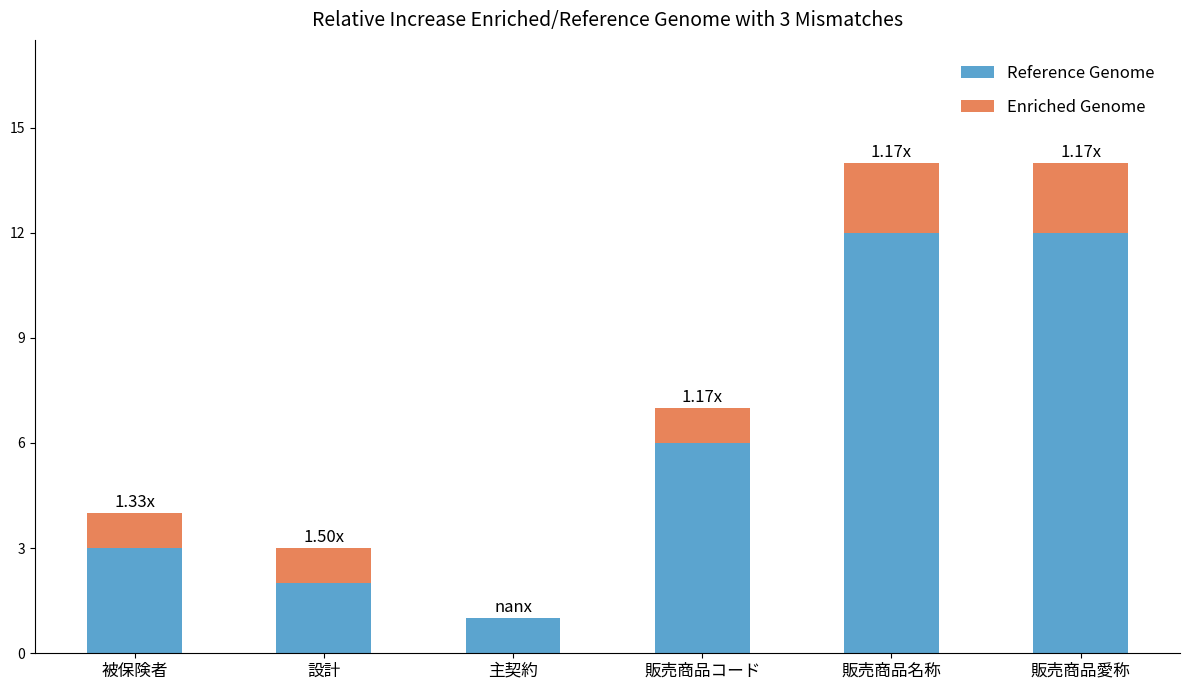

What is the total value across all series at 設計?

3